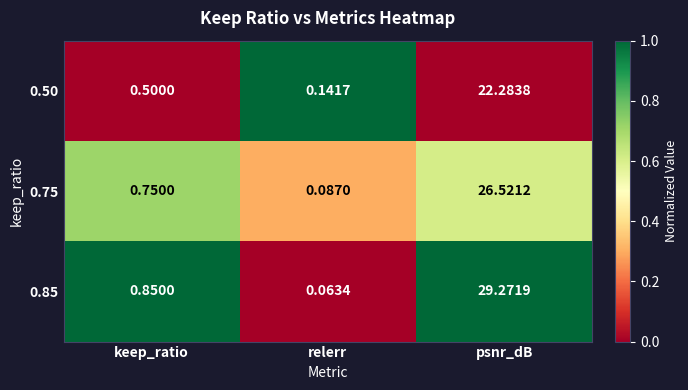

At which label is 0.50 closest to 11?

keep_ratio